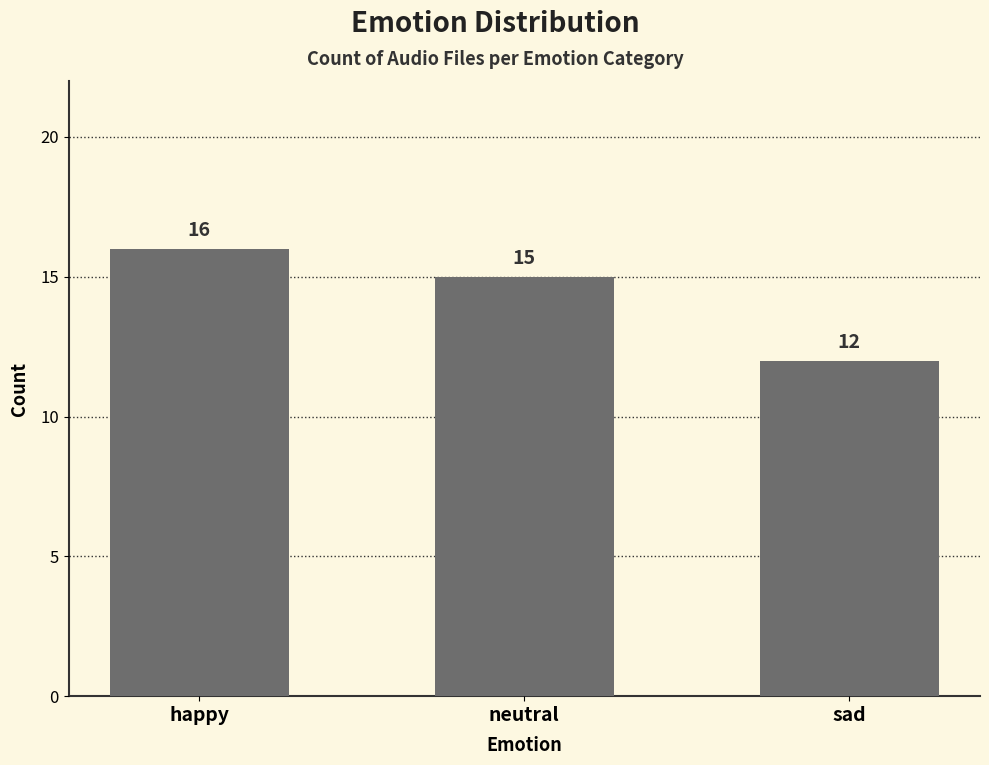

What is the value of the 1st bar from the left?

16